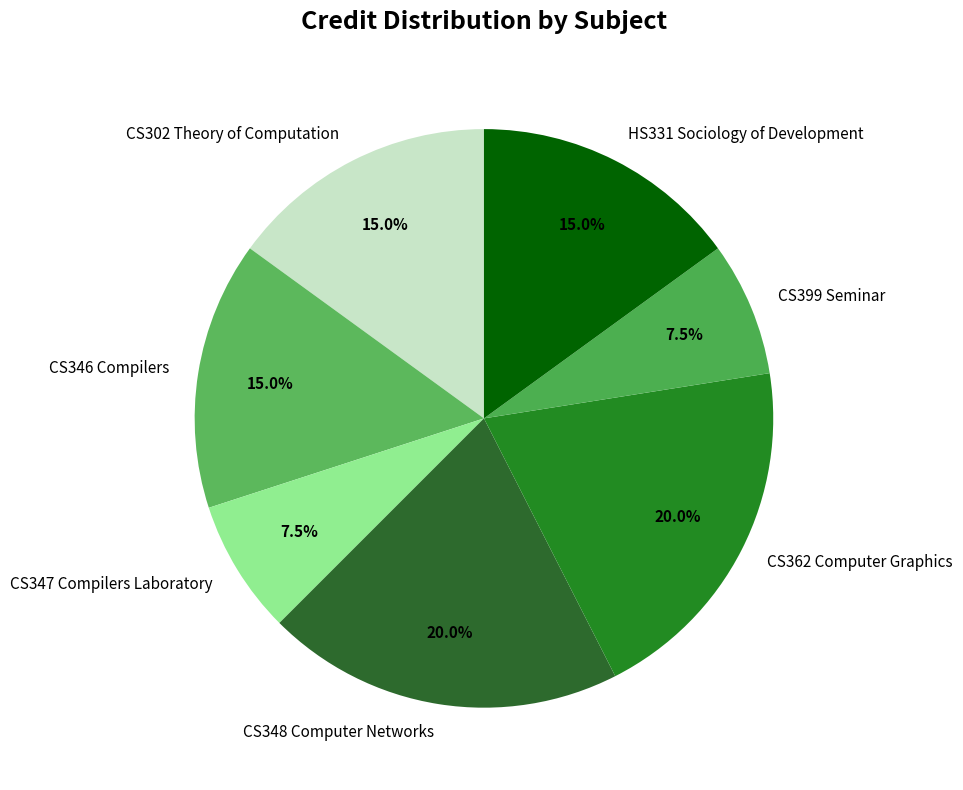

To the nearest percent, what percentage of the pie is CS302 Theory of Computation?

15%